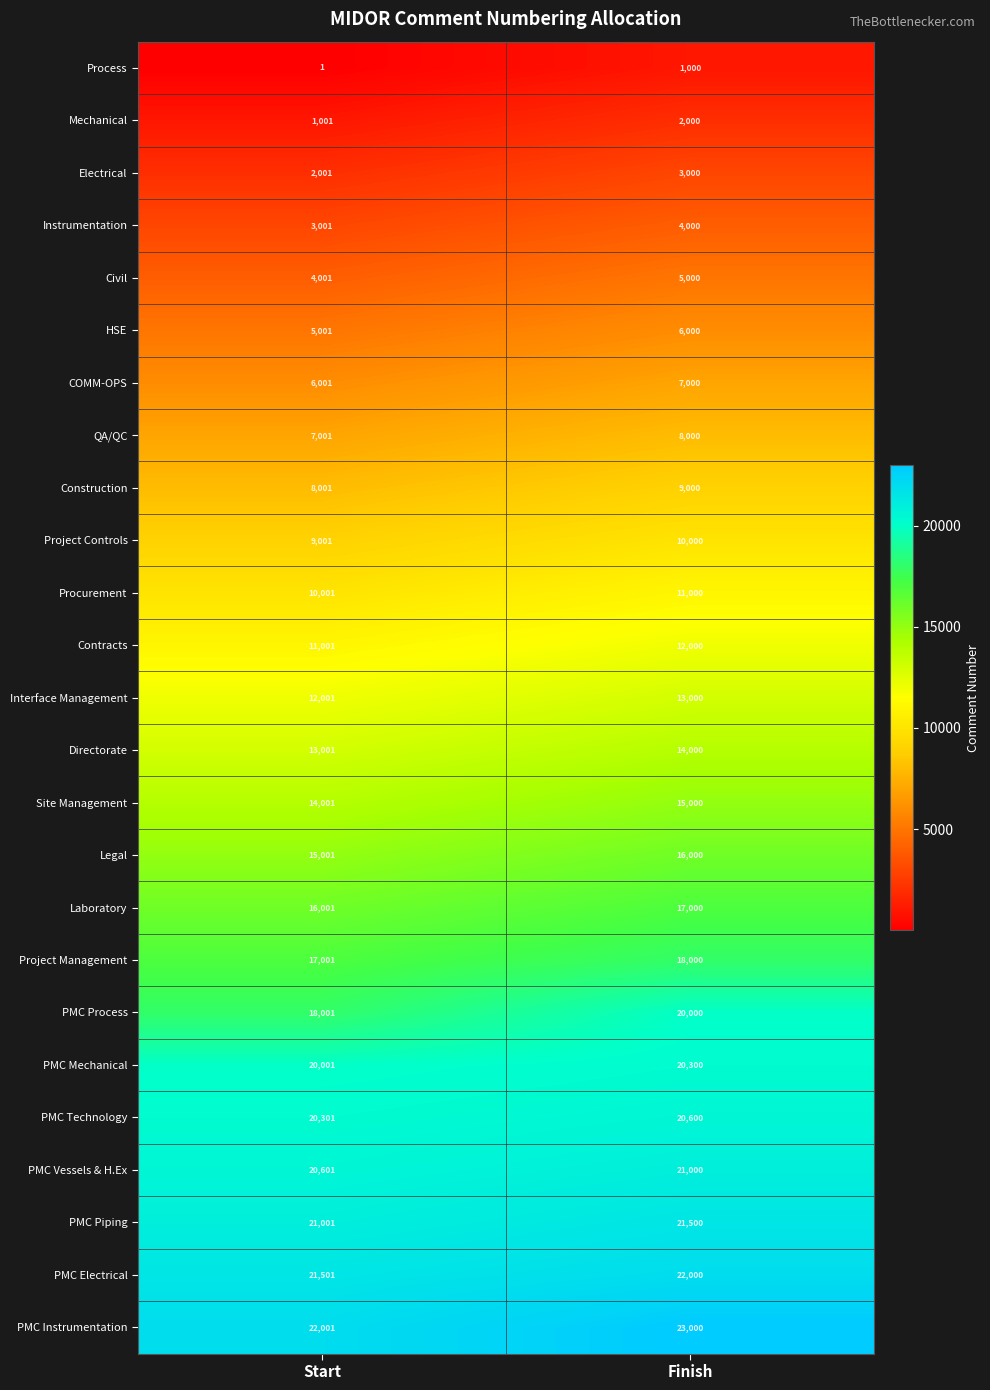

The Directorate series shows 8631 at Finish. True or false?

False